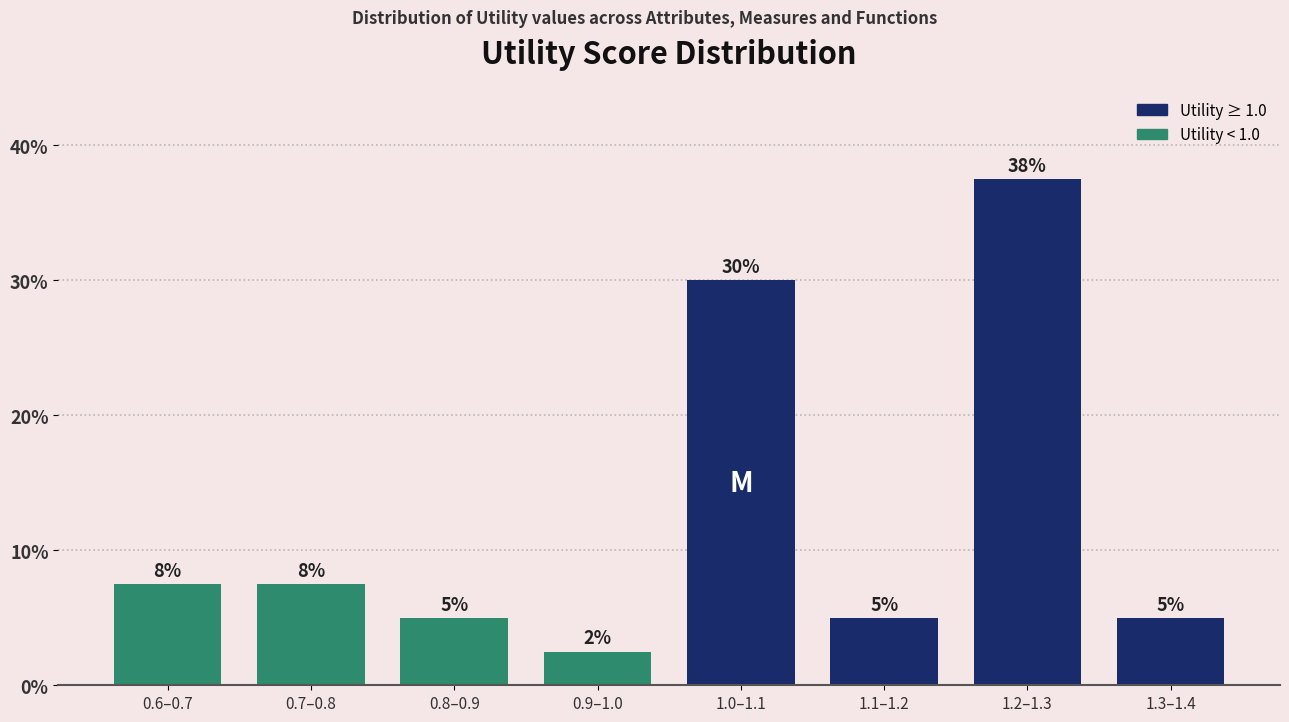

At which label does the data first exceed 7?

0.6–0.7